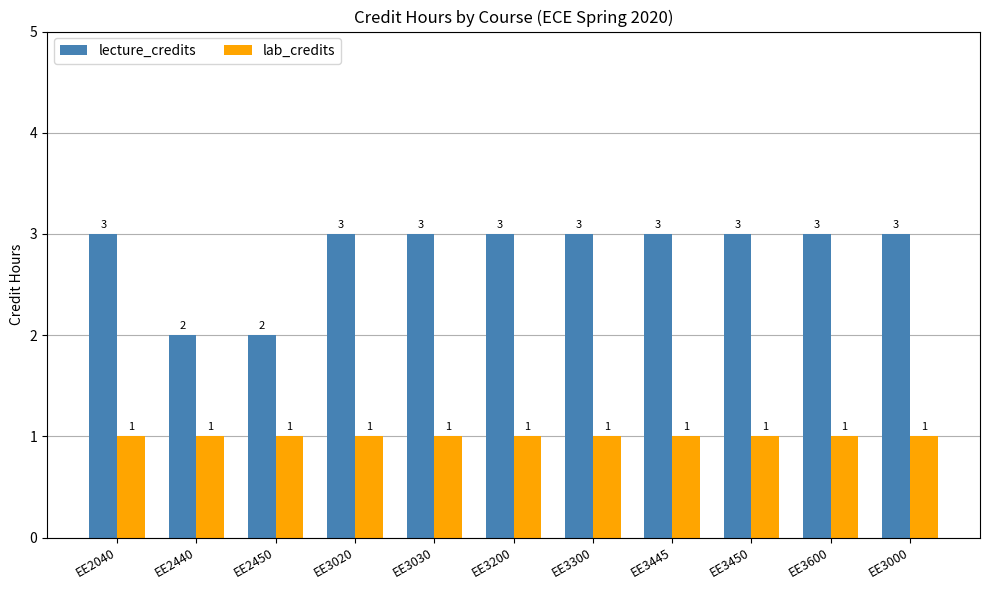

How many bars are there in total?

22